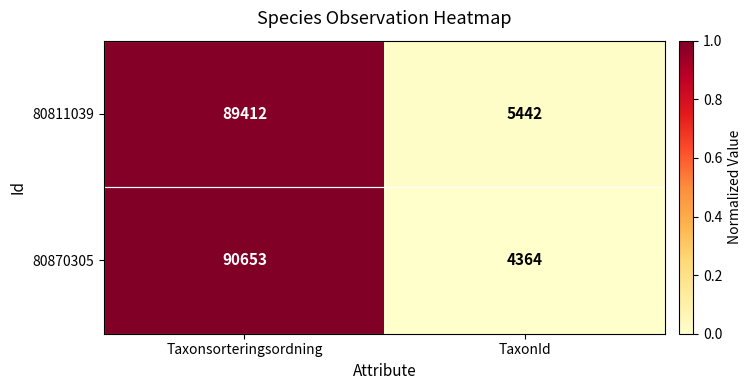

Is it true that 80870305 equals 4364 at TaxonId?

True